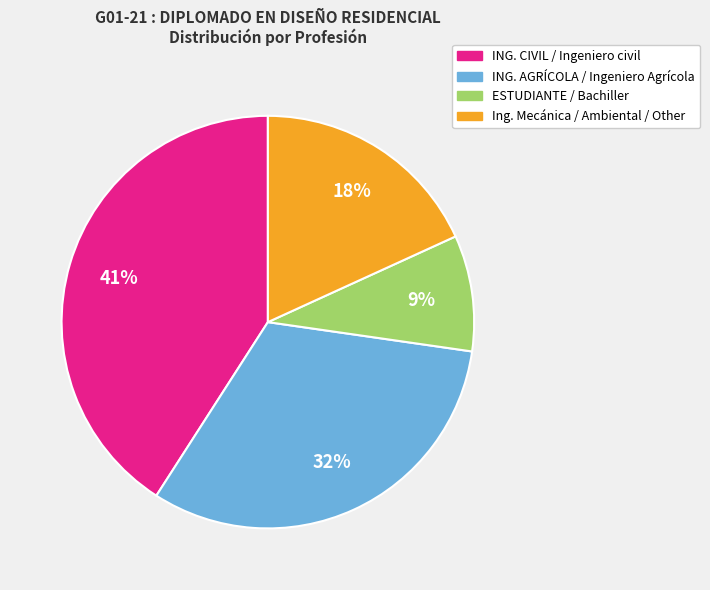

Do ESTUDIANTE / Bachiller and Ing. Mecánica / Ambiental / Other together represent more than half of the pie?

No